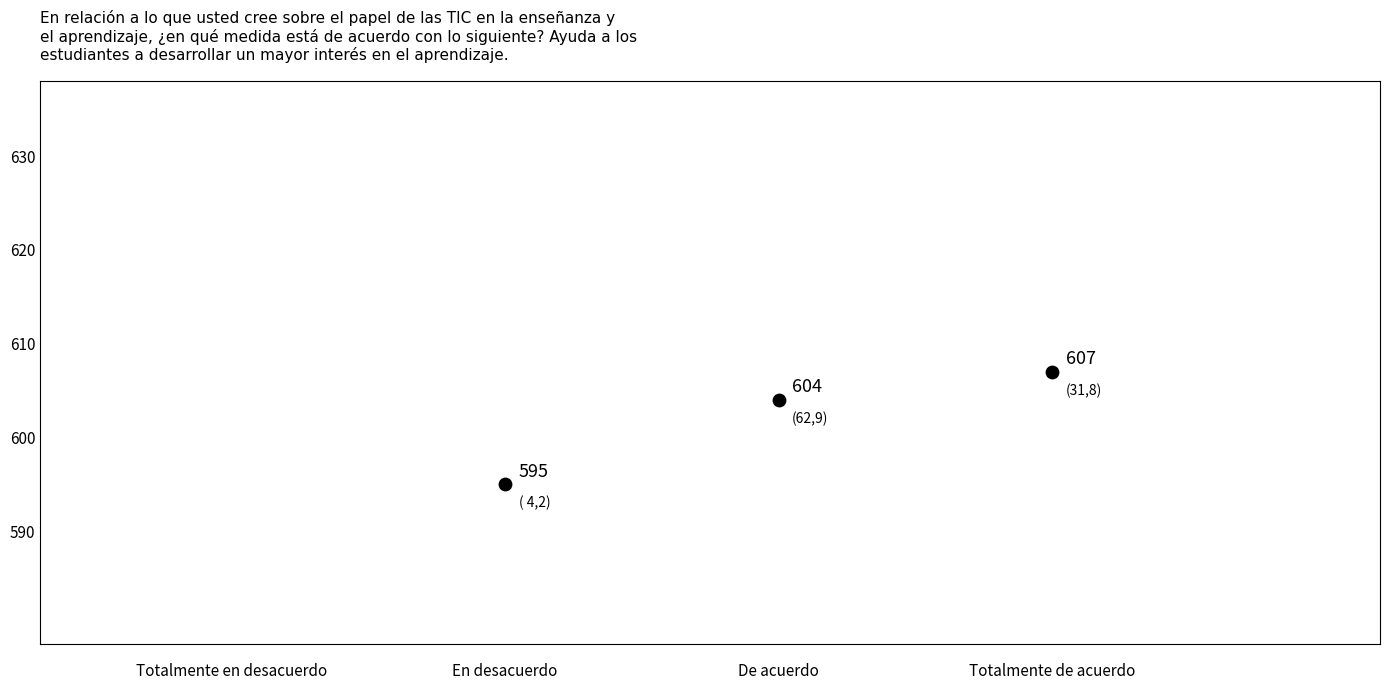

What Y value in the scatter plot is closest to 601?

604